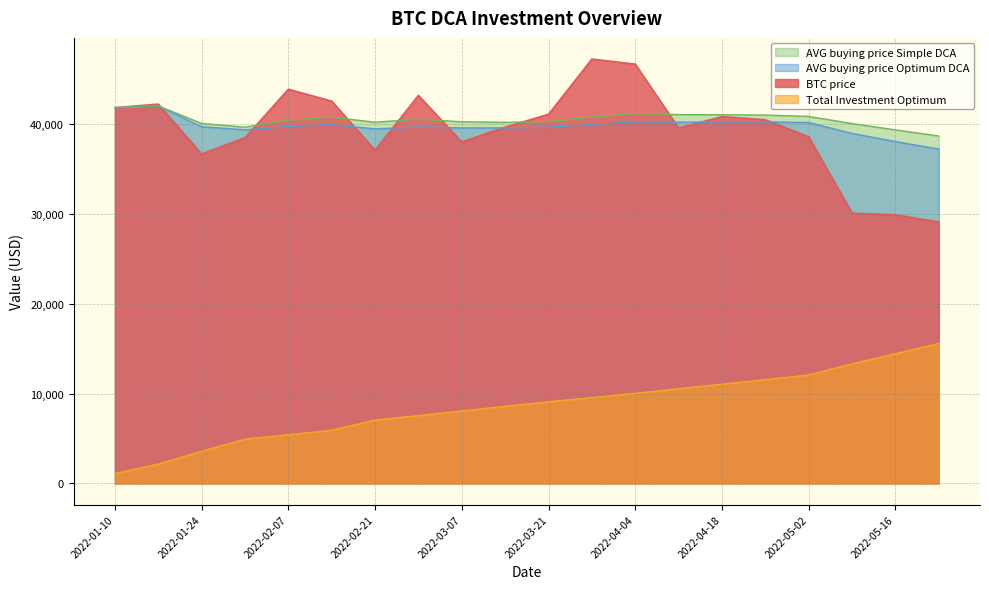

List the labels in order of Total Investment Optimum value, largest first.

2022-05-23, 2022-05-16, 2022-05-09, 2022-05-02, 2022-04-25, 2022-04-18, 2022-04-11, 2022-04-04, 2022-03-28, 2022-03-21, 2022-03-14, 2022-03-07, 2022-02-28, 2022-02-21, 2022-02-14, 2022-02-07, 2022-01-31, 2022-01-24, 2022-01-17, 2022-01-10